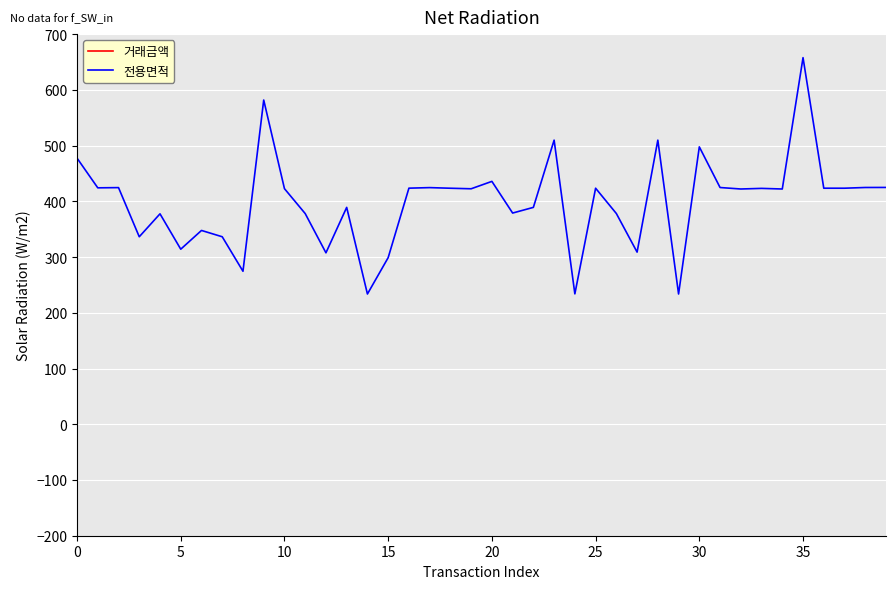

What are all the series names shown in the legend?

거래금액, 전용면적